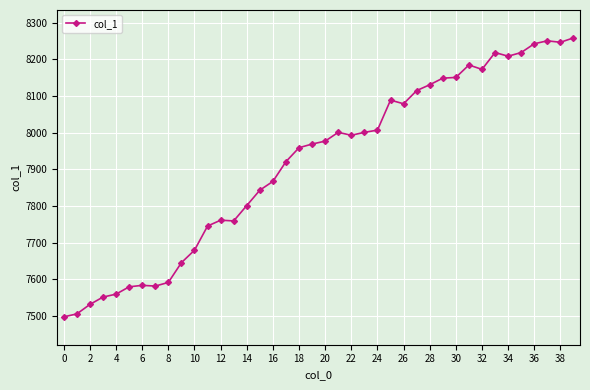

What is the smallest value displayed?

7497